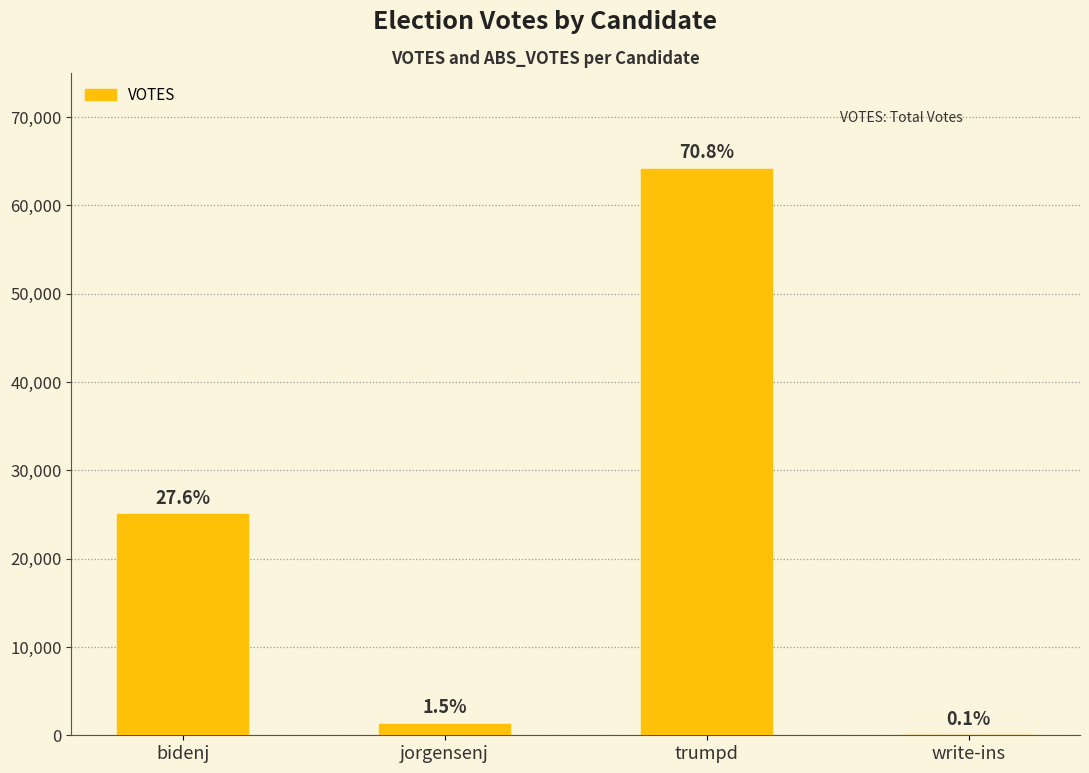

Which category has the lowest value across all series?

write-ins